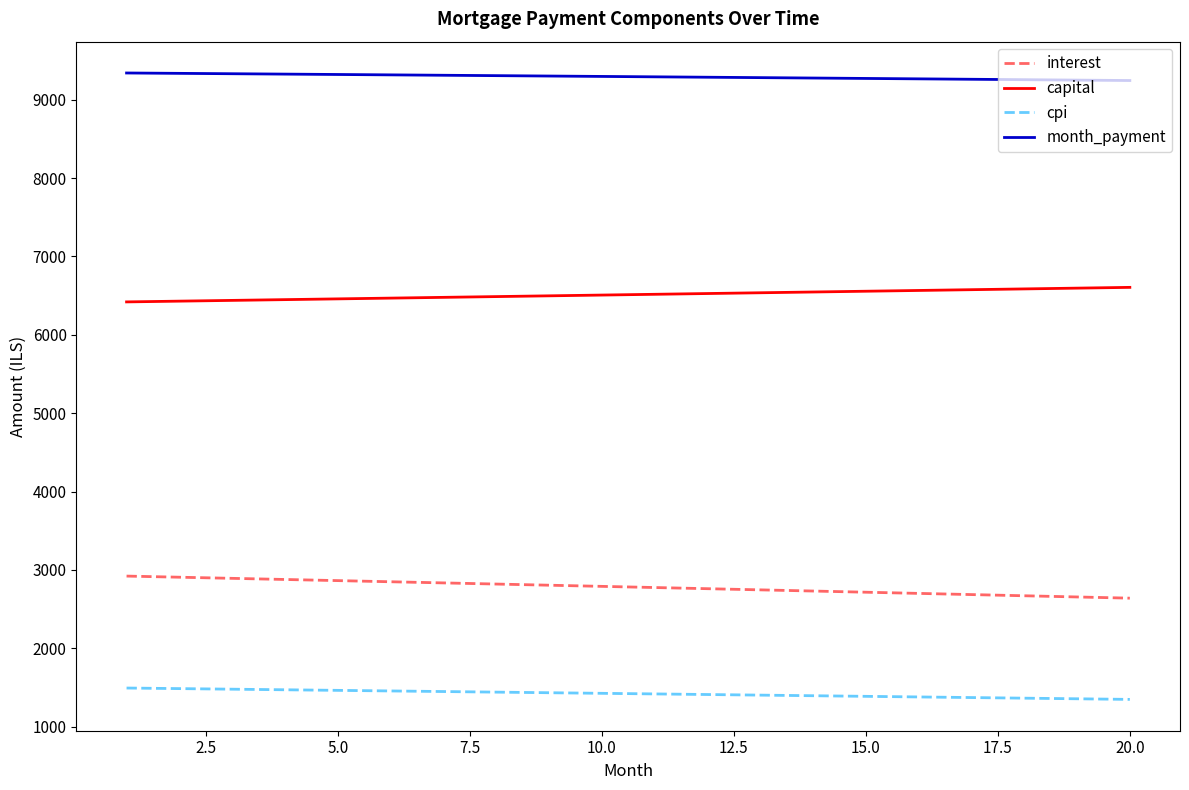

What are all the series names shown in the legend?

interest, capital, cpi, month_payment